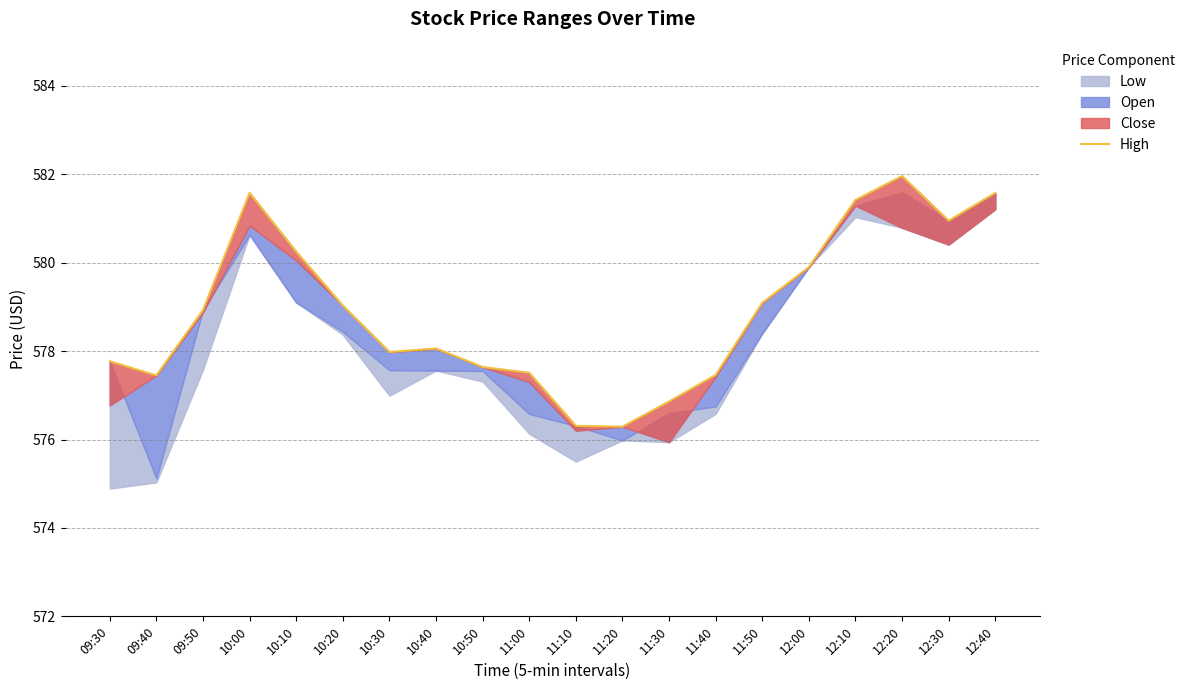

Reading left to right, transcribe all the data shown in this chart.

577.8	577.5	578.9	581.6	580.2	579.0	578.0	578.1	577.6	577.5	576.3	576.3	576.9	577.5	579.1	579.9	581.4	582.0	581.0	581.6